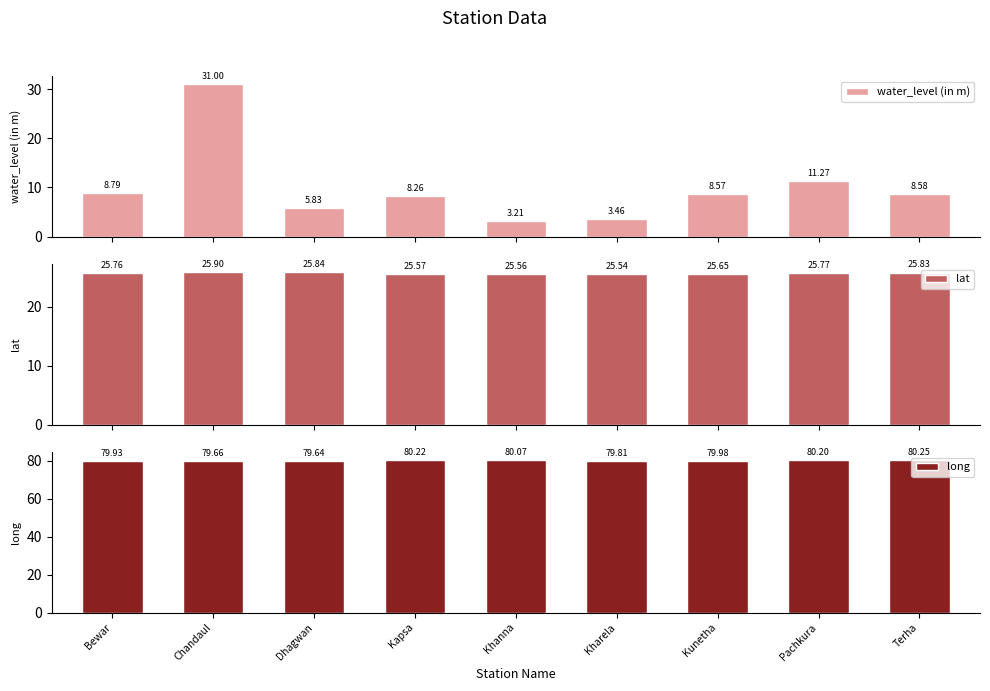

What is the value of the water_level (in m) bar at the 3rd from the left?

5.8